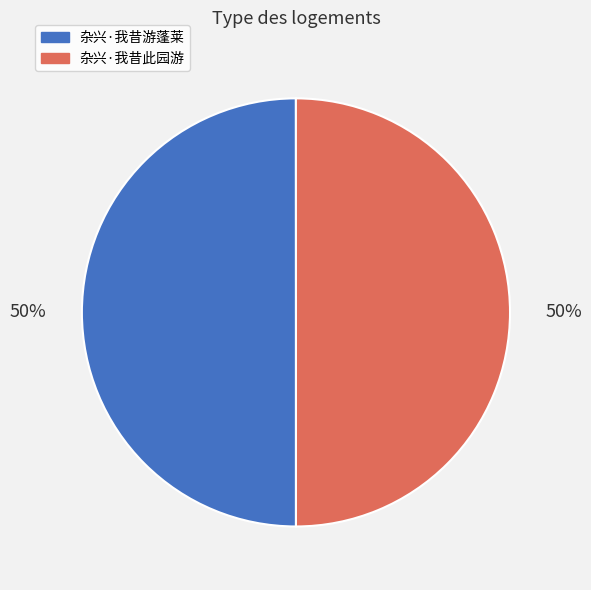

The 杂兴·我昔游蓬莱 slice represents 50% of the pie. True or false?

True